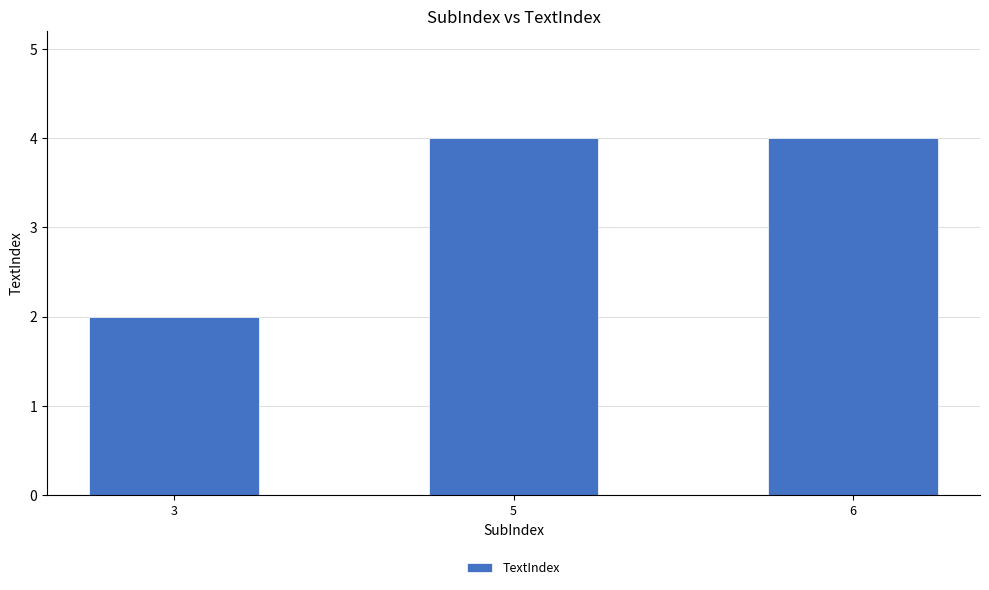

What is the maximum value shown in the chart?

4